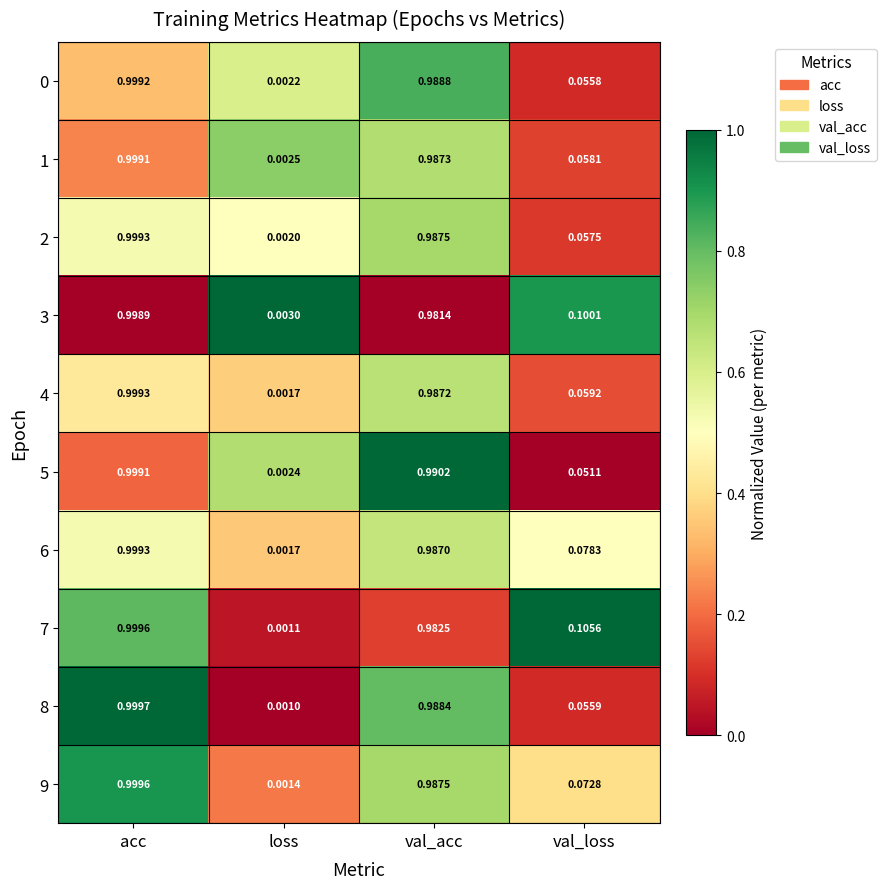

How many distinct data groups are displayed?

10